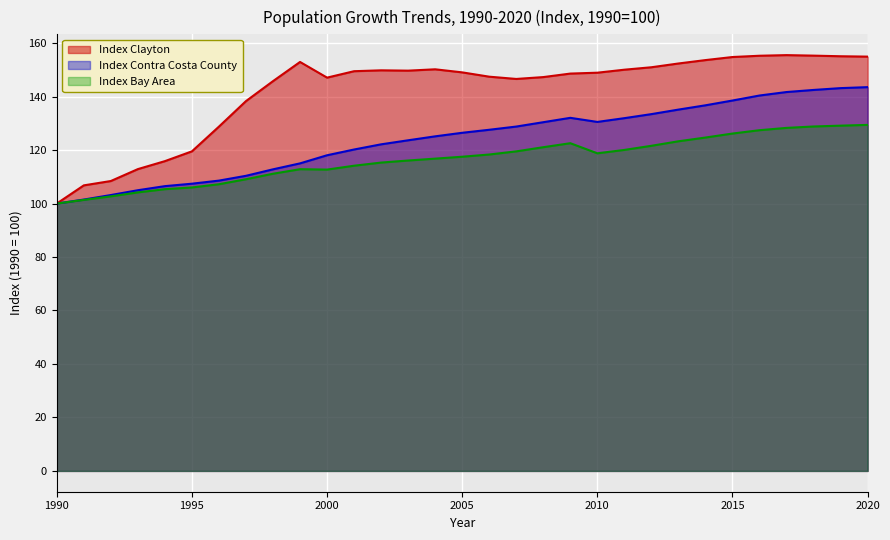

What is the difference between the second highest and second lowest values in the Index Bay Area series?

27.8